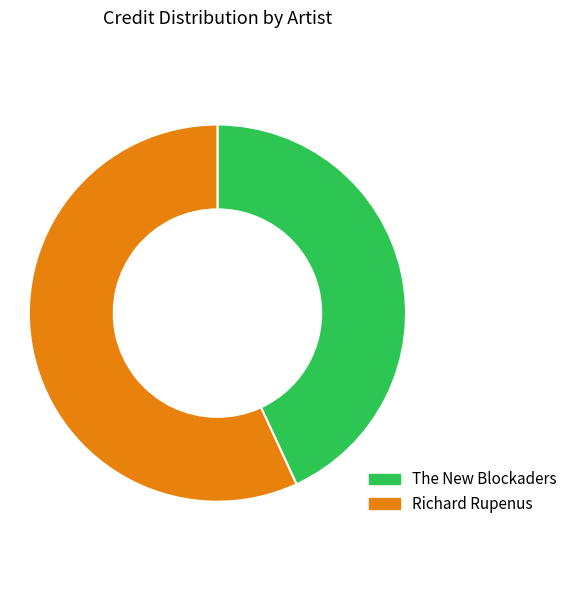

Which slice represents more than half of the pie?

Richard Rupenus